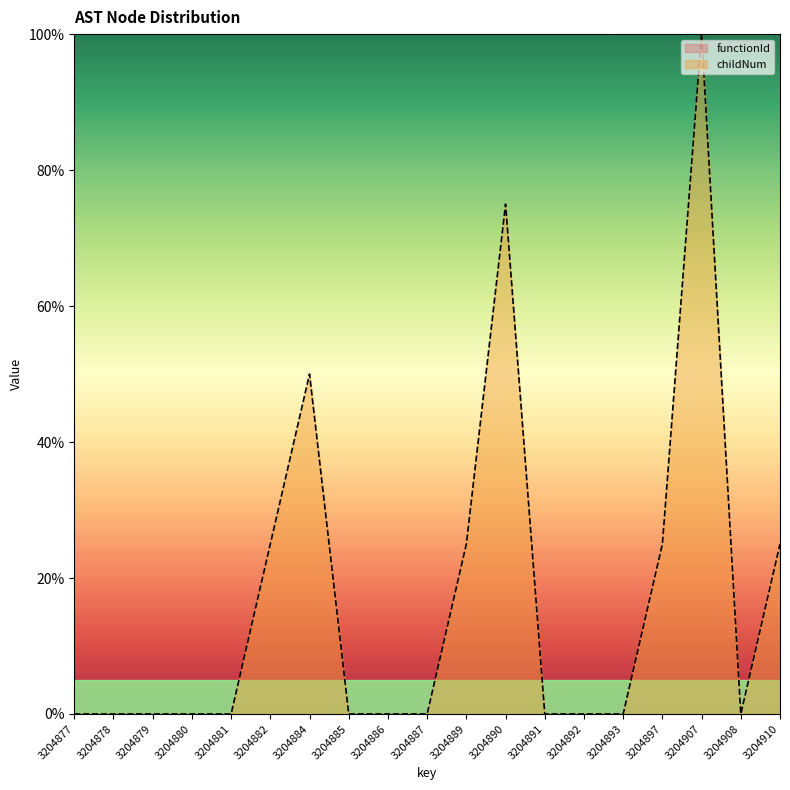

Where is the first local minimum?

3204908